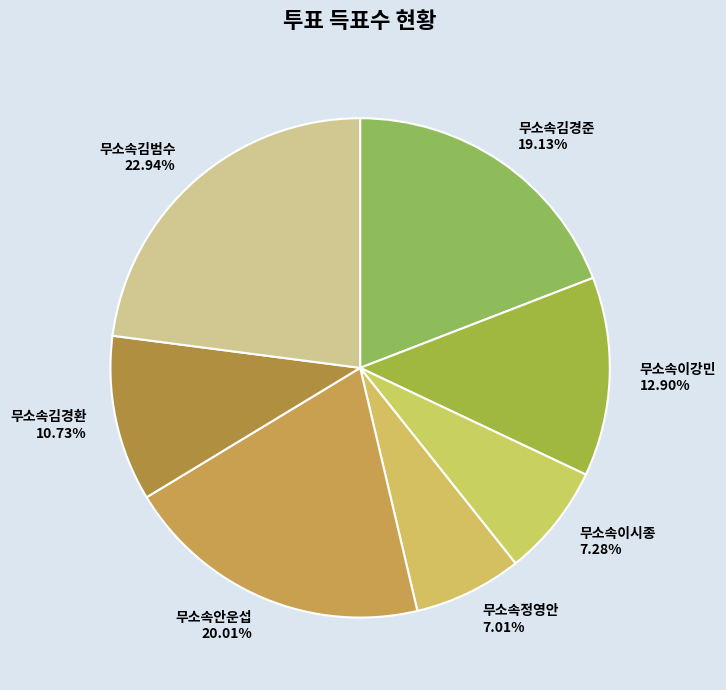

What is the ratio of the value at 무소속김경준 19.13% to the value at 무소속이시종 7.28%?

2.6